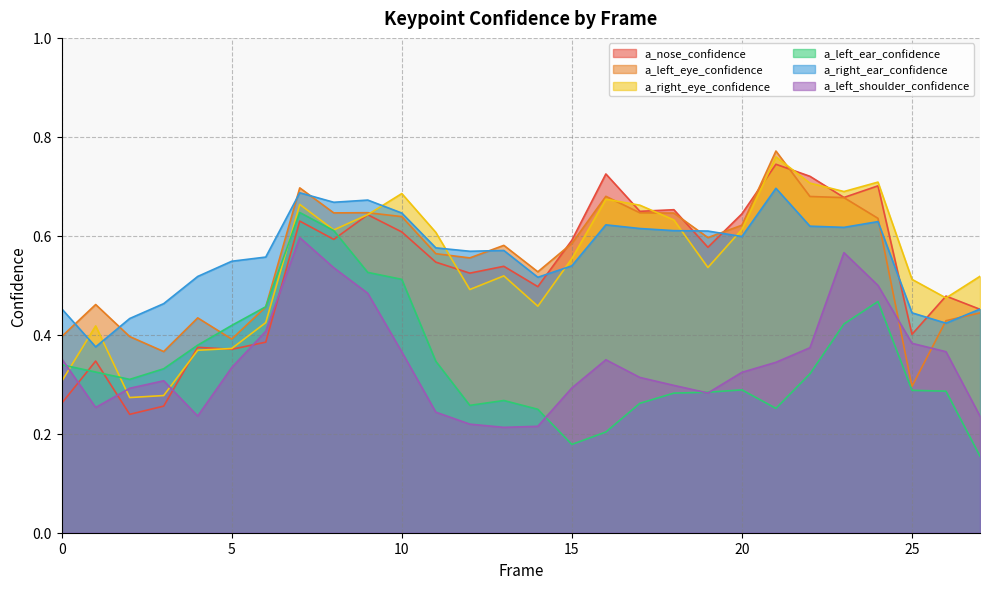

The value of a_right_ear_confidence at 13 is 0.6. True or false?

True